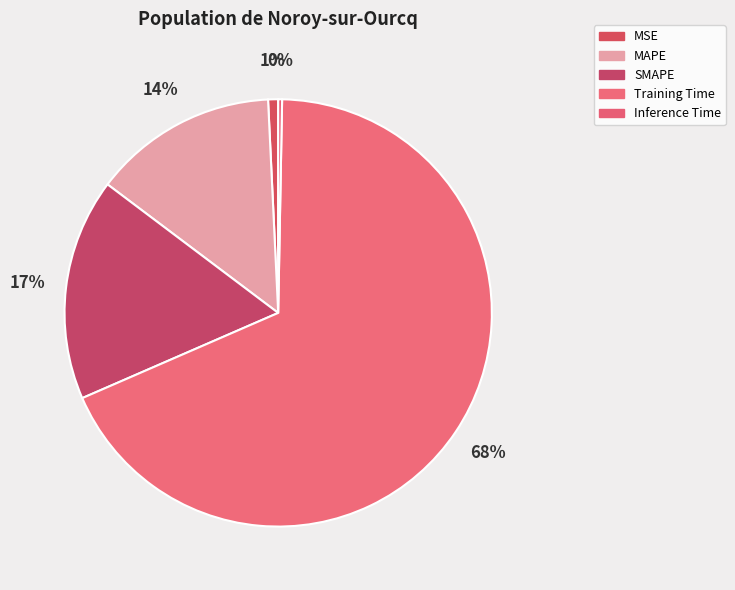

What percentage is the SMAPE slice, to the nearest percent?

17%